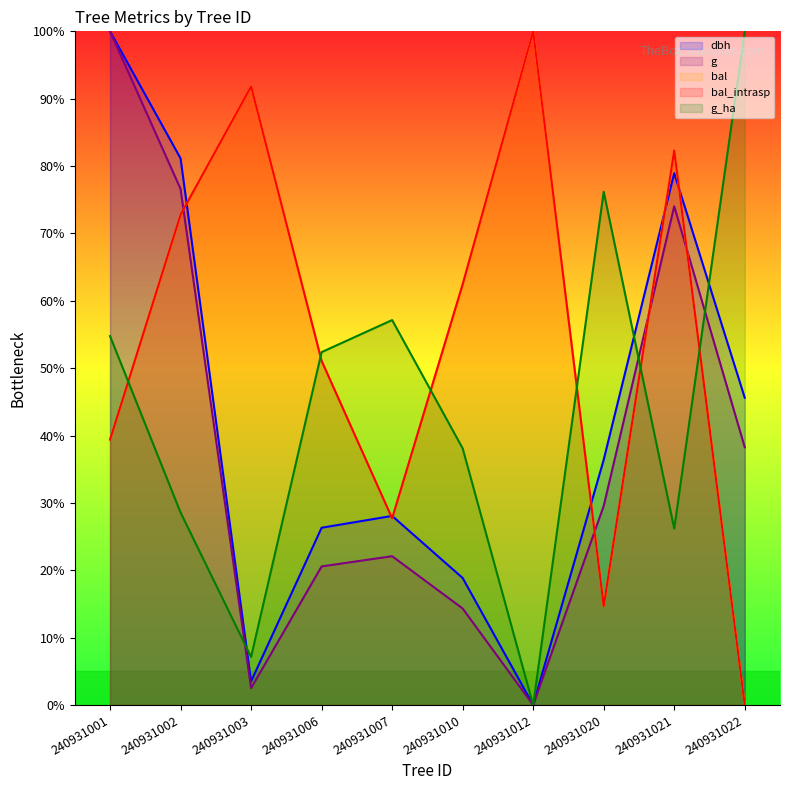

What is the sum of all bal values?

542.2